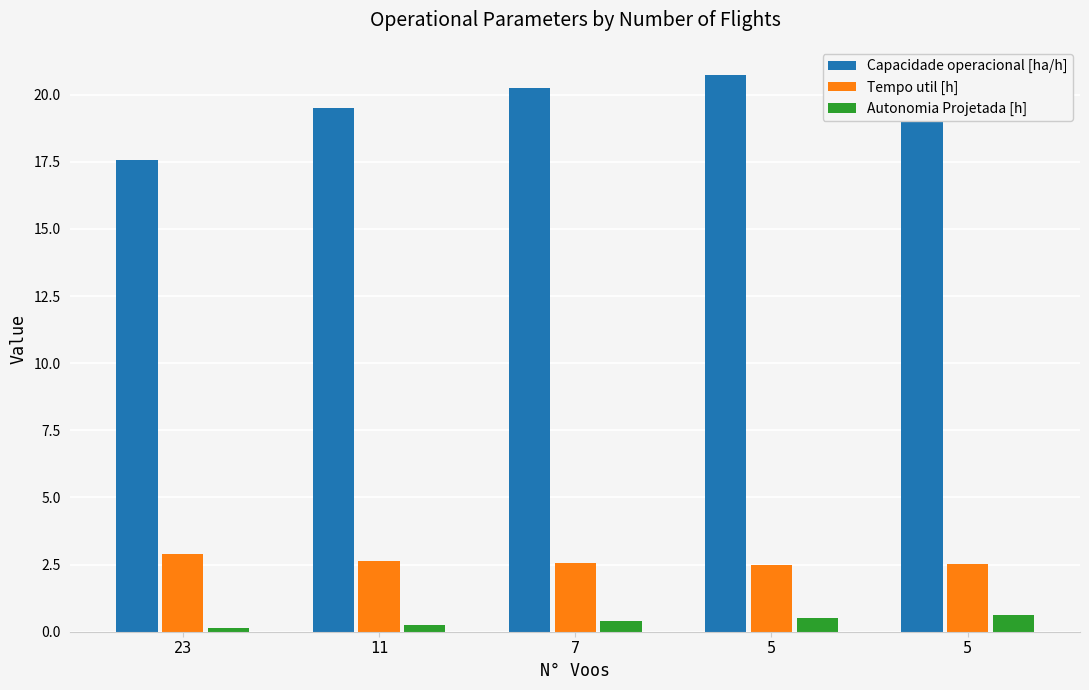

How many data points does each series have?

5